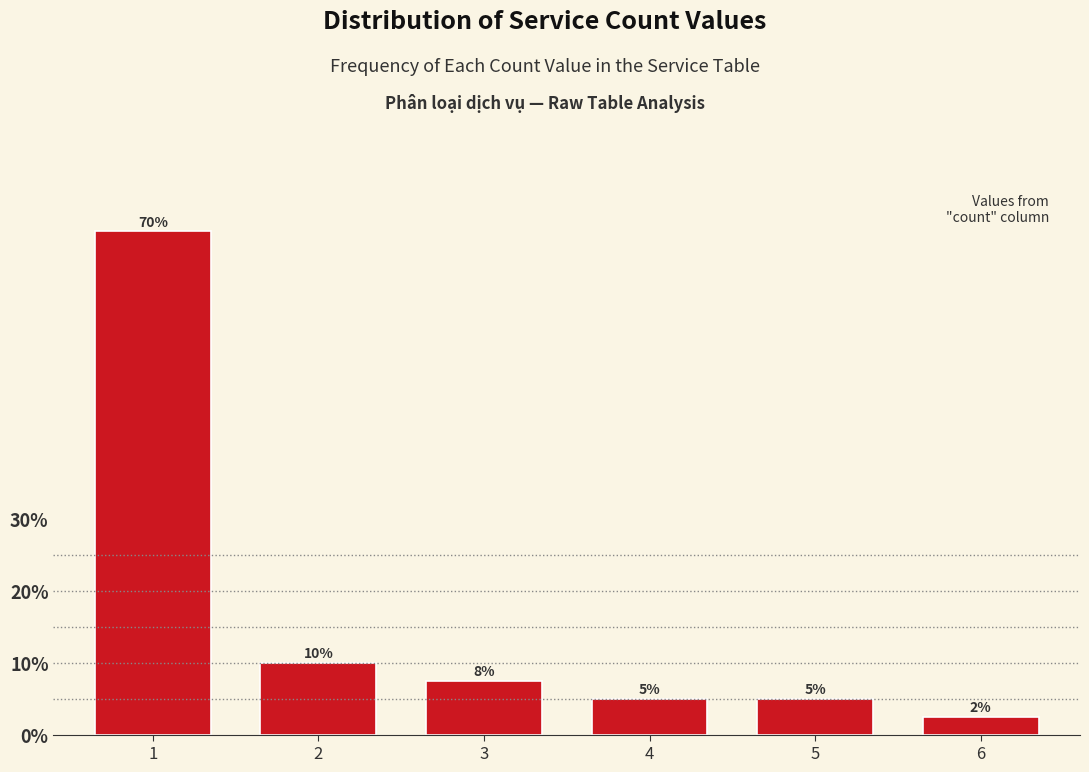

What is the approximate value at 6?

2.5